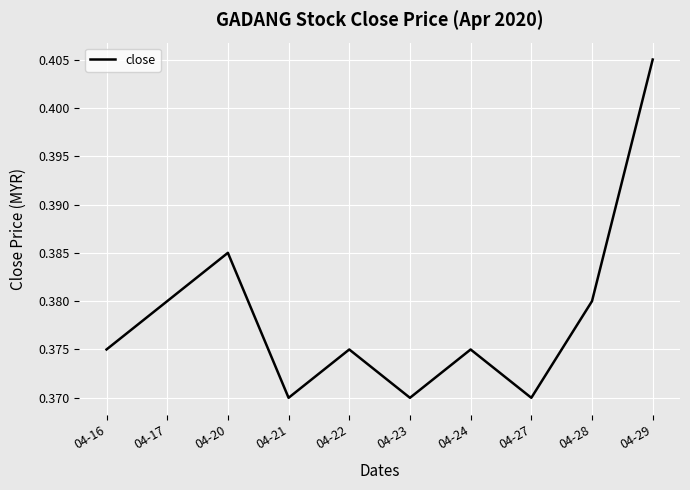

Is it true that the value at 04-22 is 0.1?

False